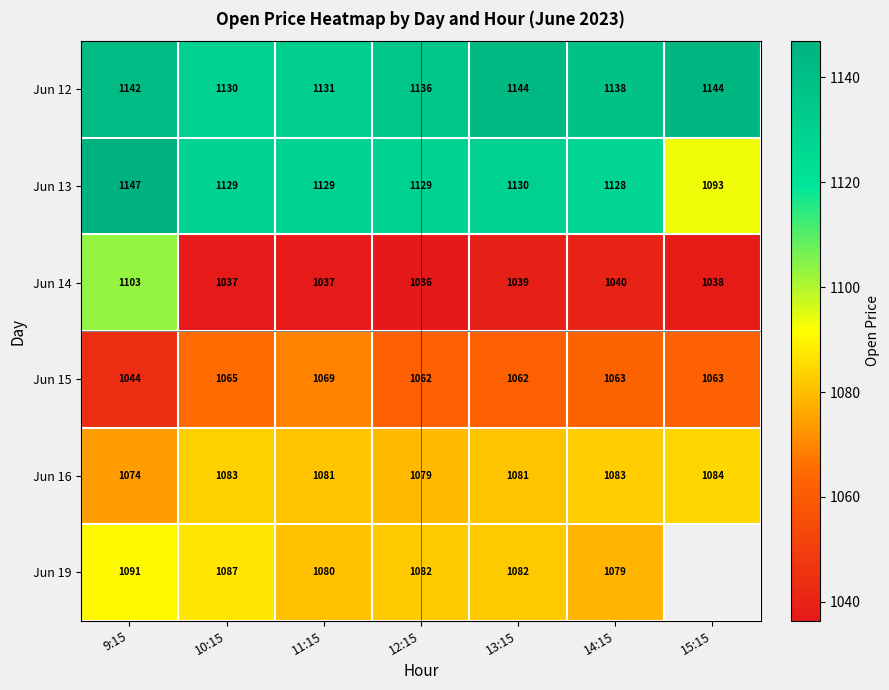

Is the value of Jun 19 at 13:15 greater than the value of Jun 13 at 9:15?

No